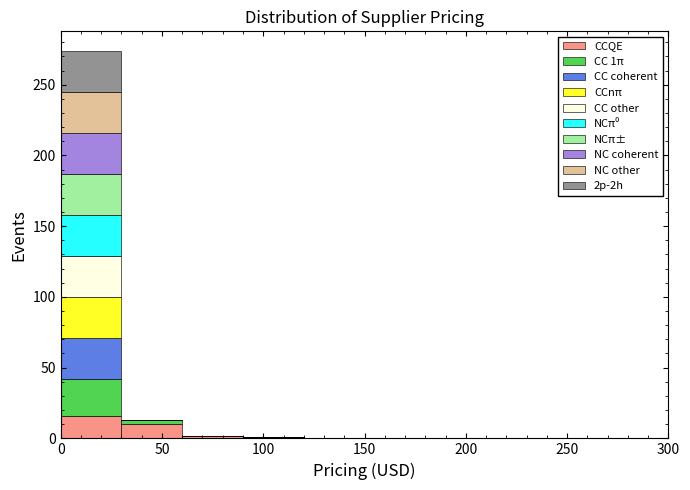

Which range on the x-axis has the tallest stacked bar (by total height)?

0 to 30